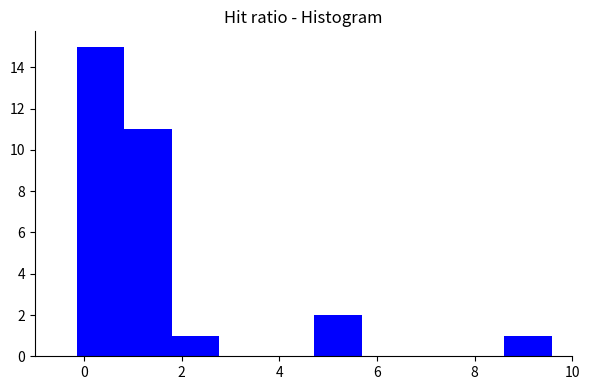

Which range on the x-axis has the tallest bar?

-0.2 to 0.8